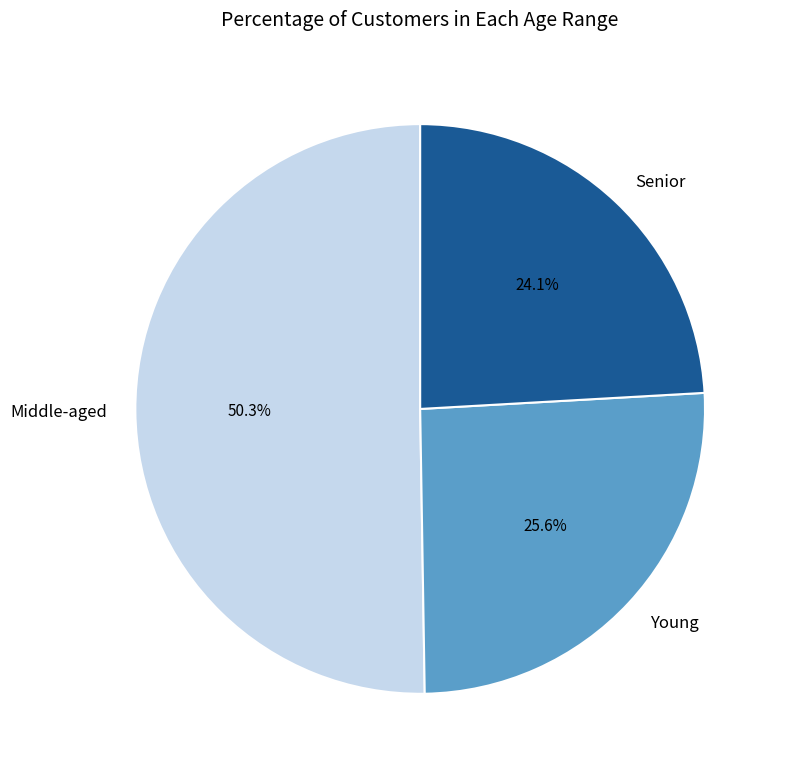

Which slice represents more than half of the pie?

Middle-aged